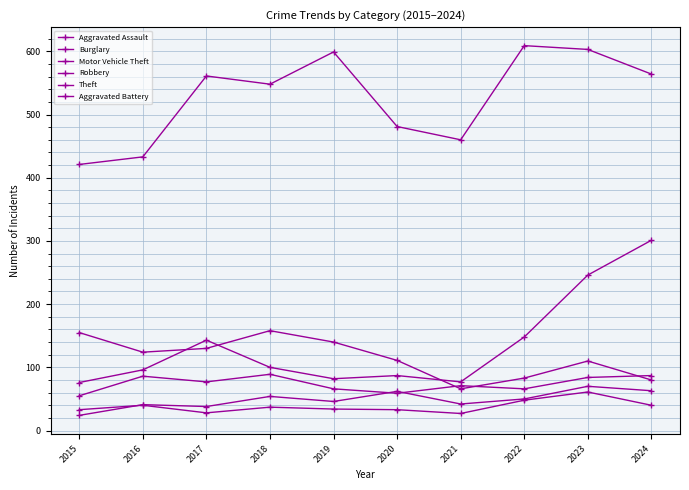

How many categories are shown in the chart?

10